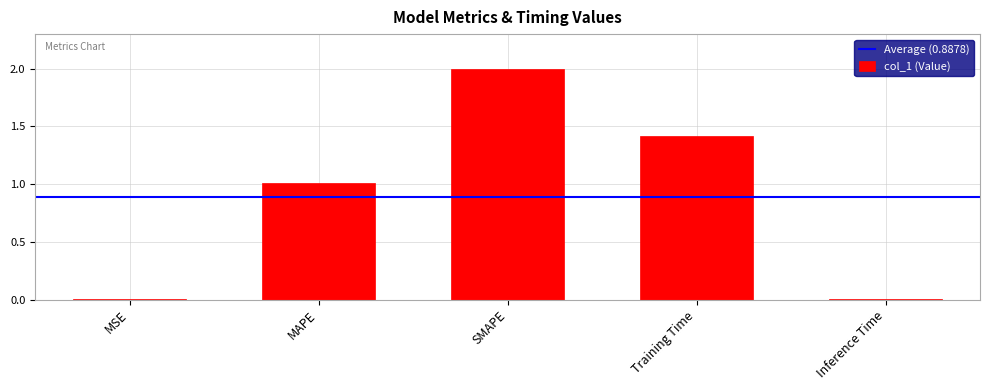

Which category has the highest value across all series?

SMAPE